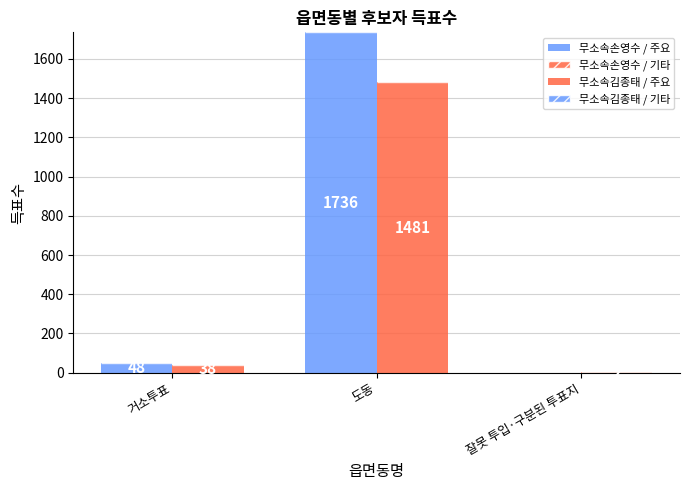

How many groups of bars are there?

3